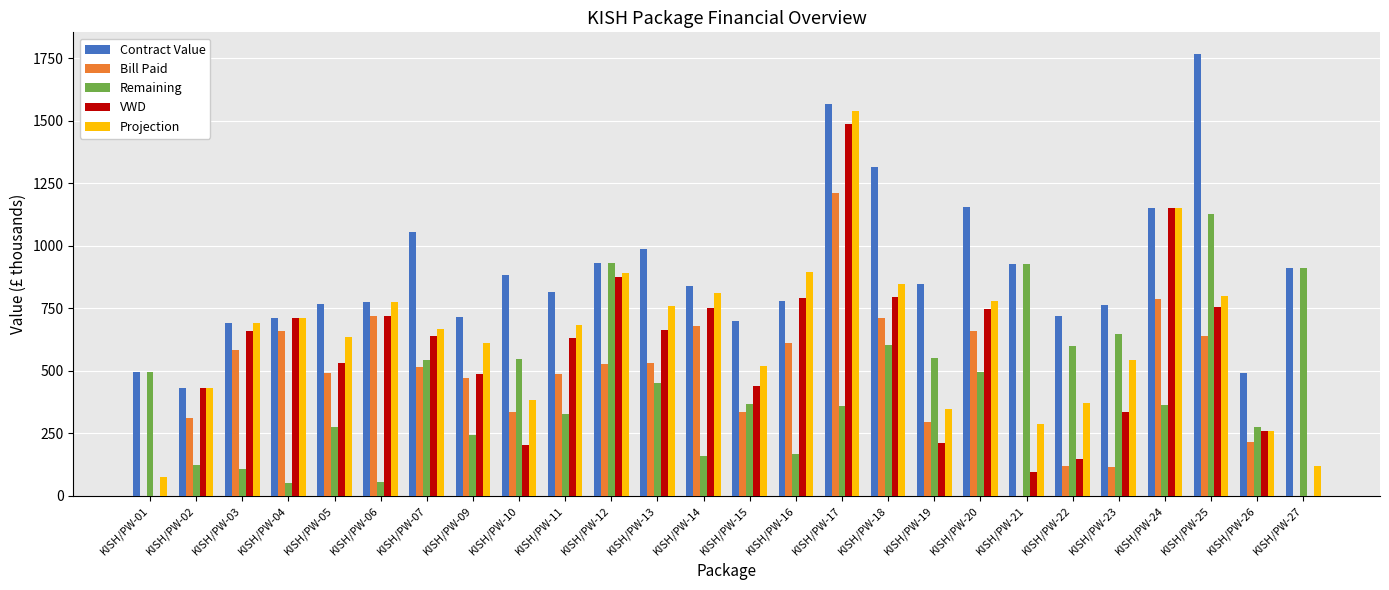

What is the highest value of the Projection series?

1536.8